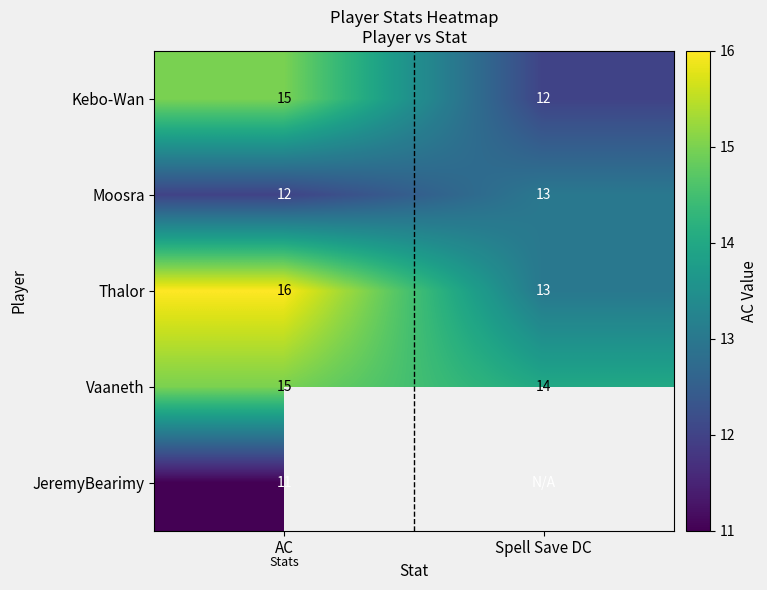

Rank the categories by Vaaneth value from lowest to highest.

Spell Save DC, AC